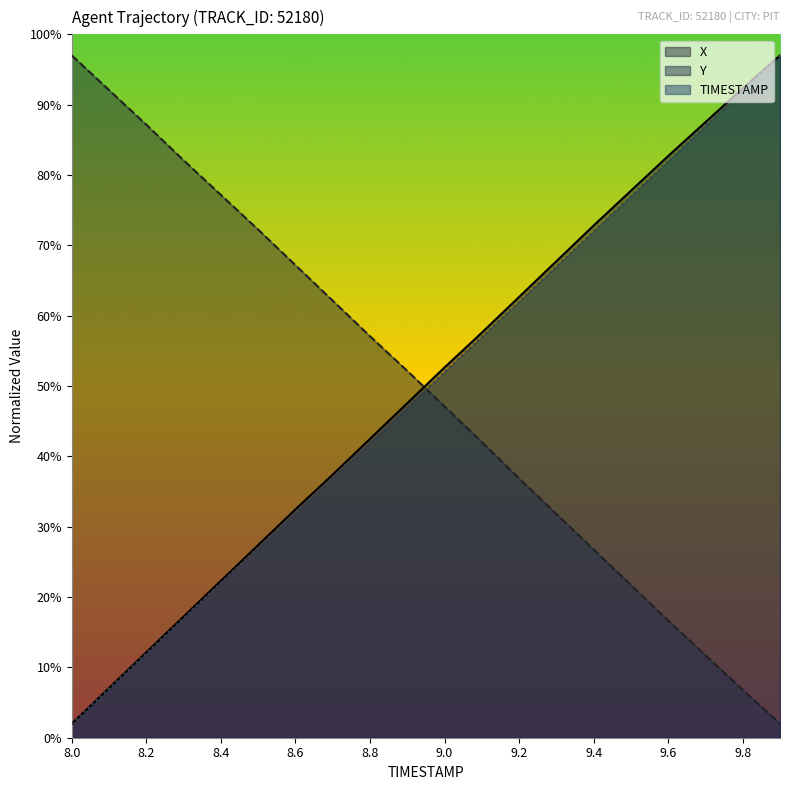

What is the minimum value for TIMESTAMP?

2.0